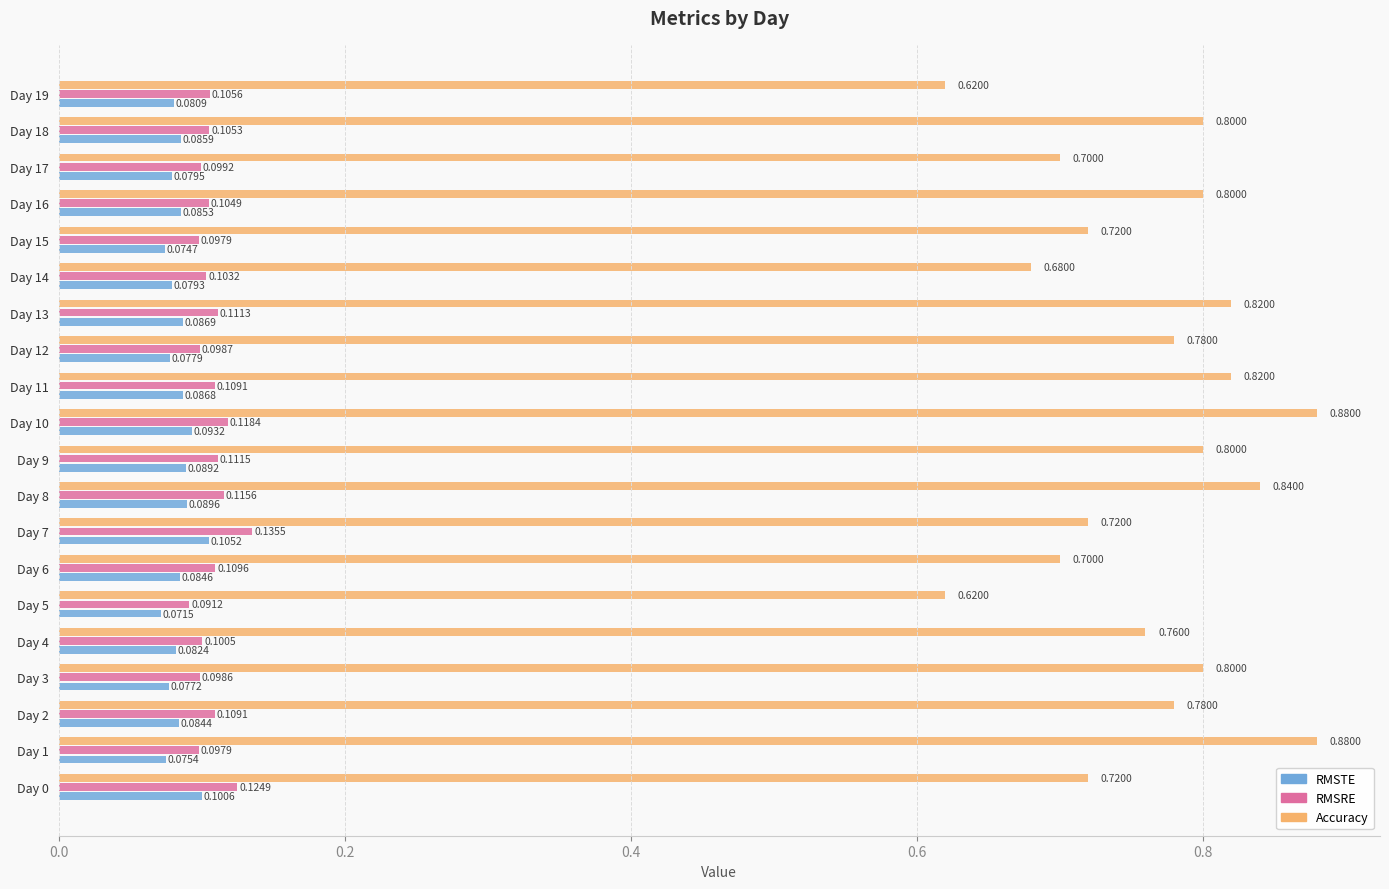

Which label corresponds to the smallest value in the chart?

Day 5